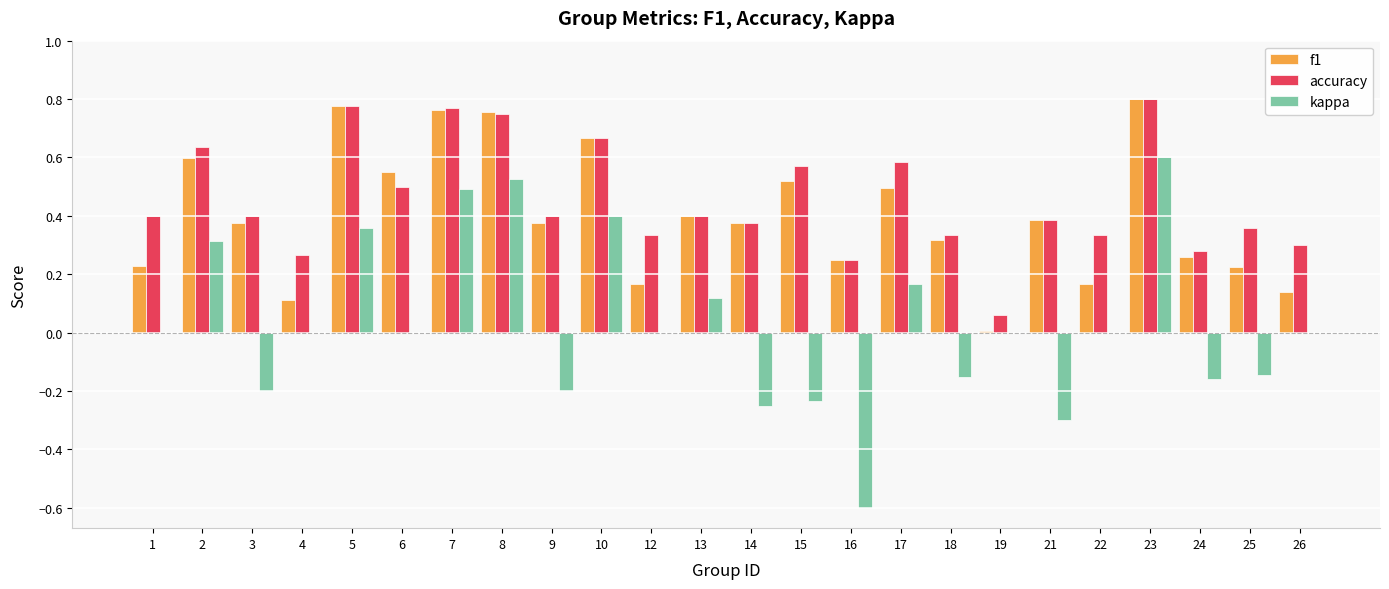

What is the sum of the f1 values at 2 and 6?

1.1